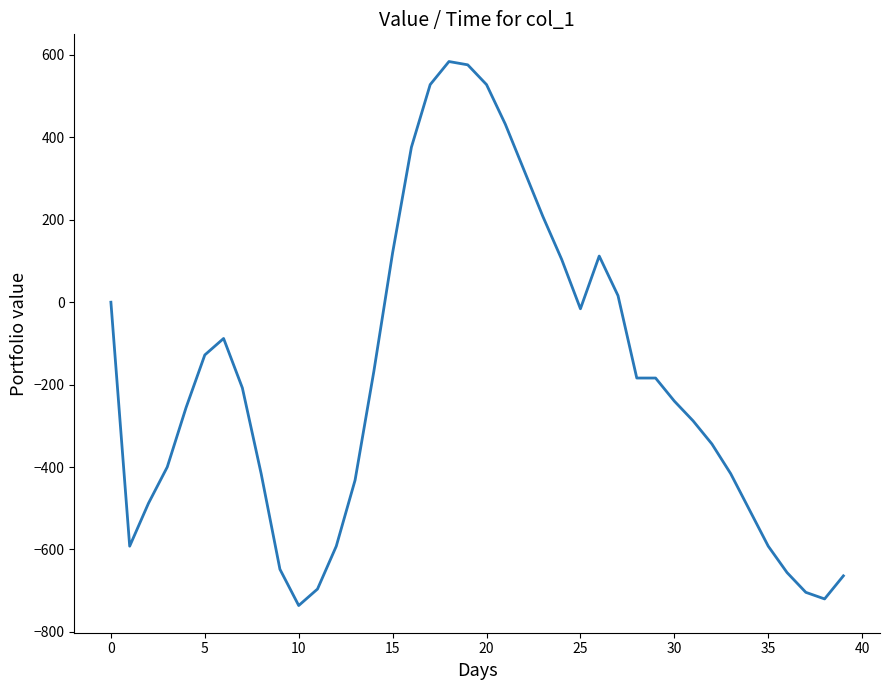

What is the maximum value shown in the chart?

584